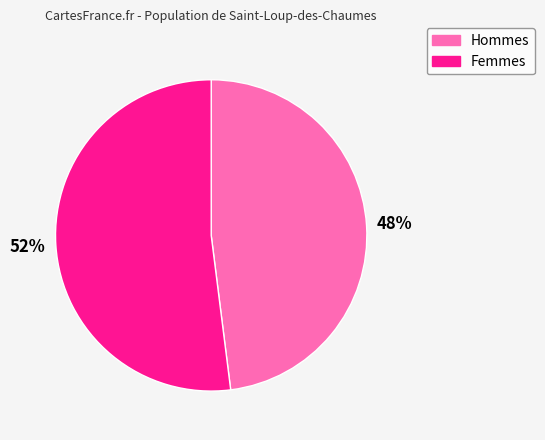

To the nearest percent, what is the difference between the largest and smallest slice percentages?

4%